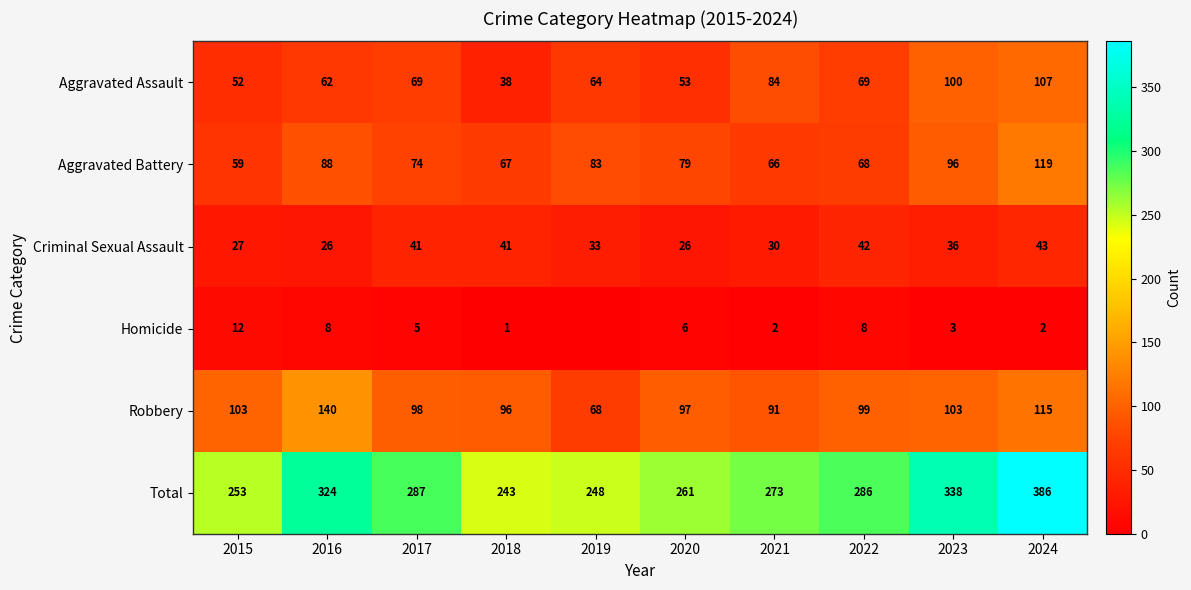

At which label does Aggravated Assault reach its minimum?

2018